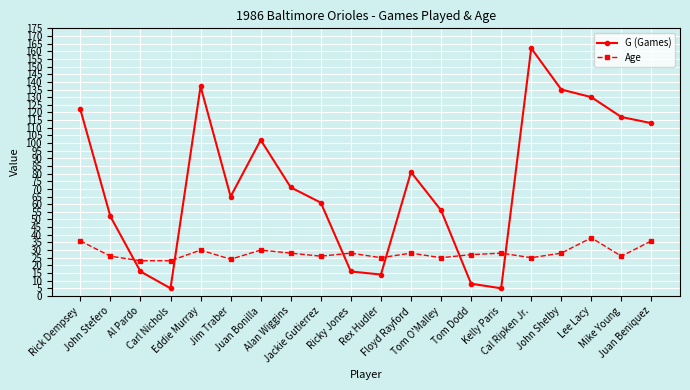

True or false: Age has a value of 28 at Alan Wiggins.

True